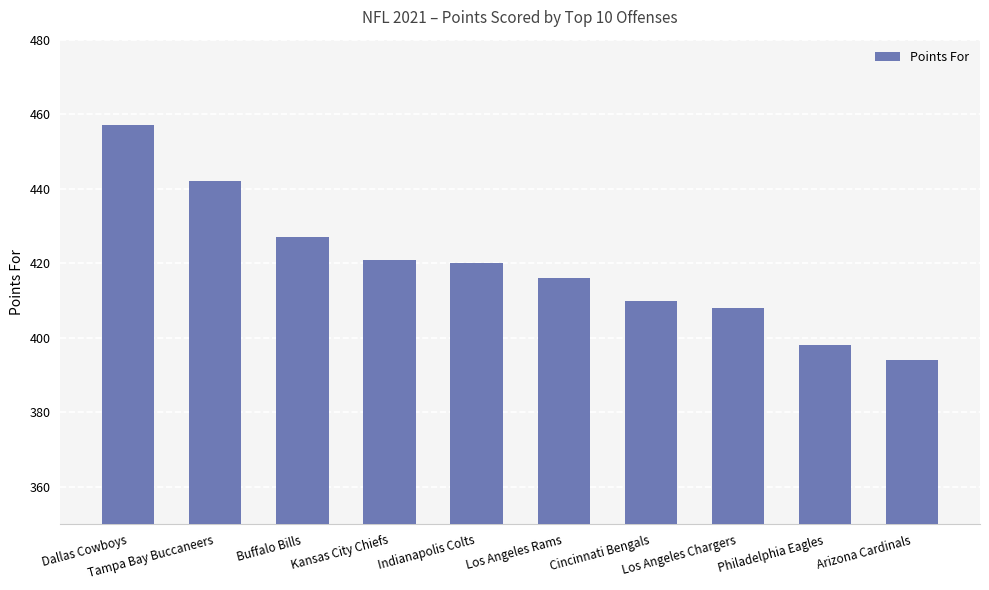

What is the maximum value shown in the chart?

457